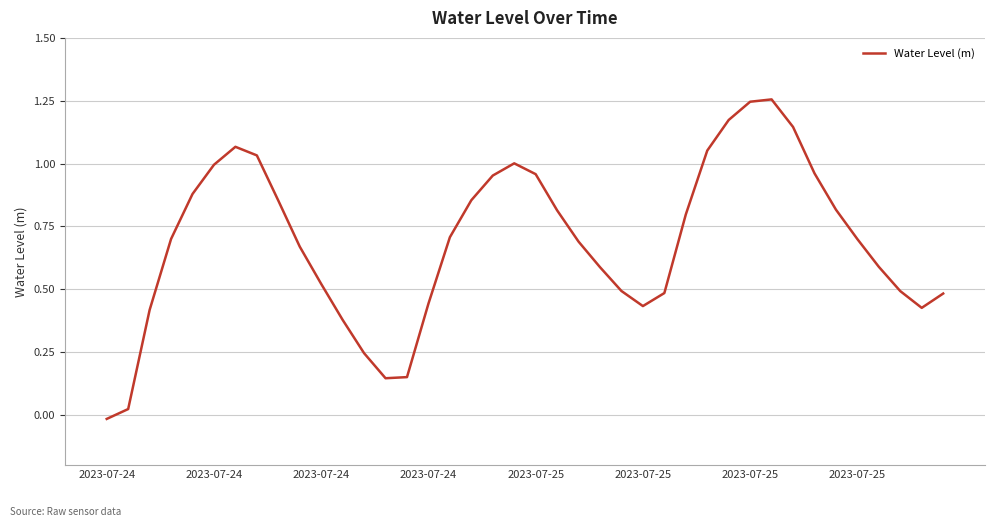

How many lines are shown in the chart?

1